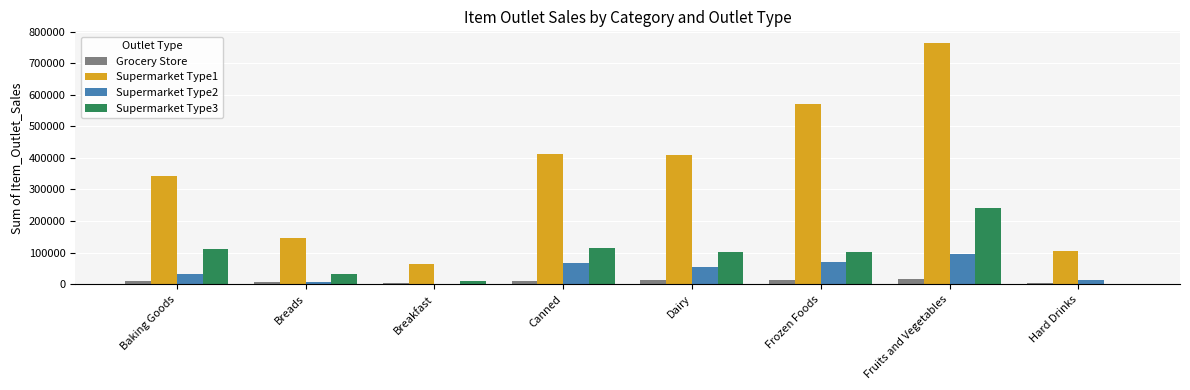

Does the chart contain stacked bars?

No